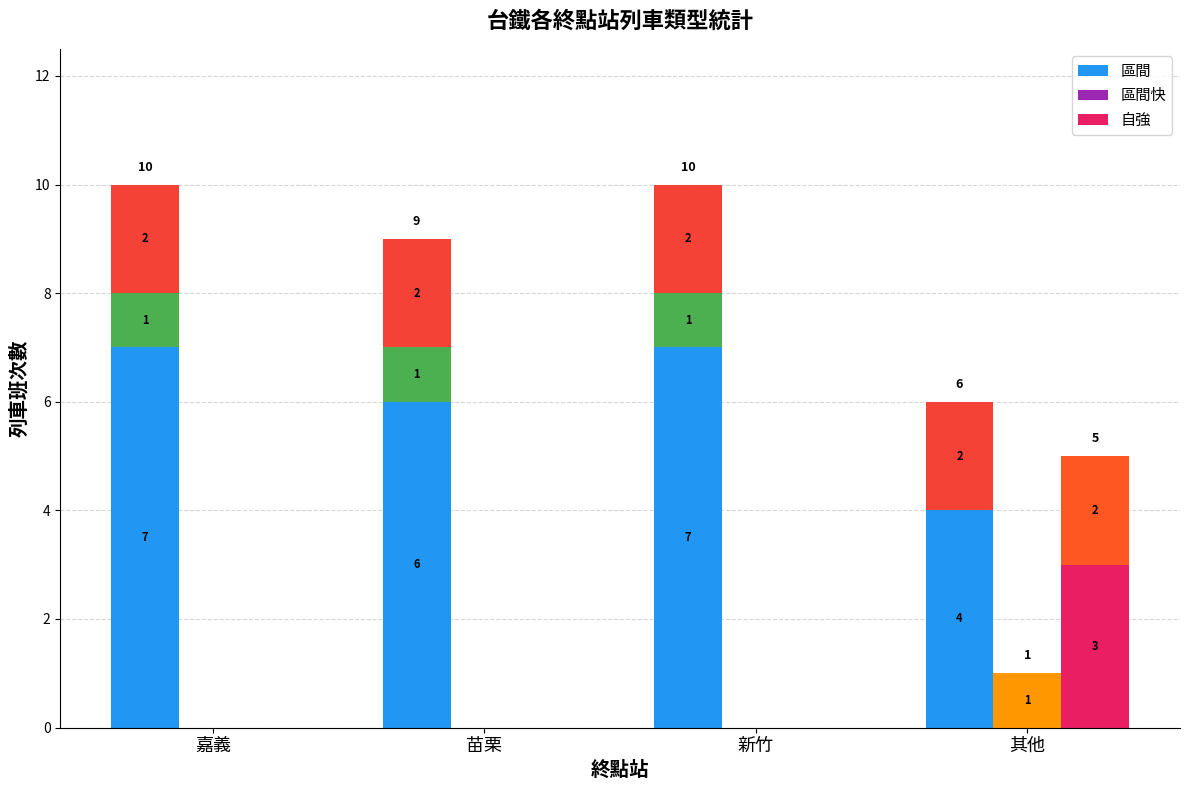

Is it true that 區間快 equals 0 at 其他?

True